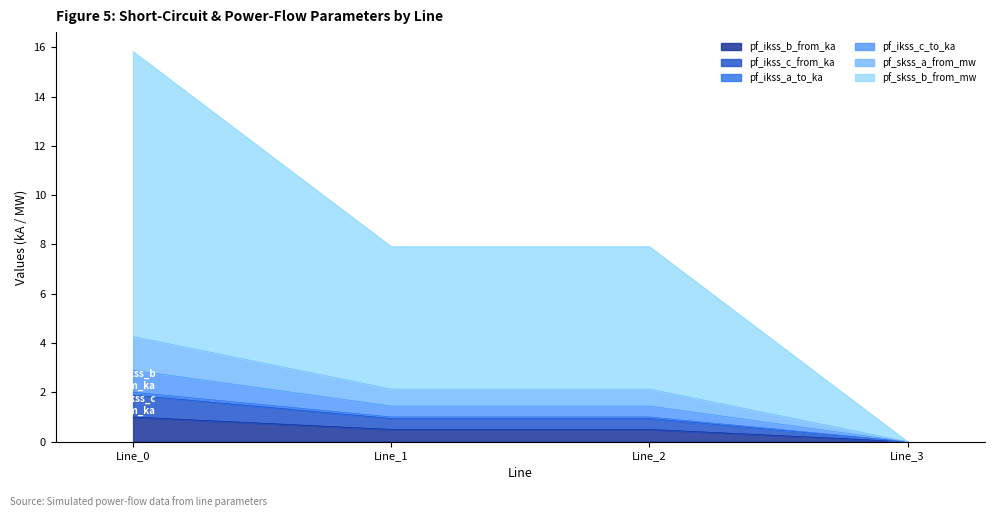

List the labels in order of pf_skss_a_from_mw value, smallest first.

Line_3, Line_2, Line_1, Line_0